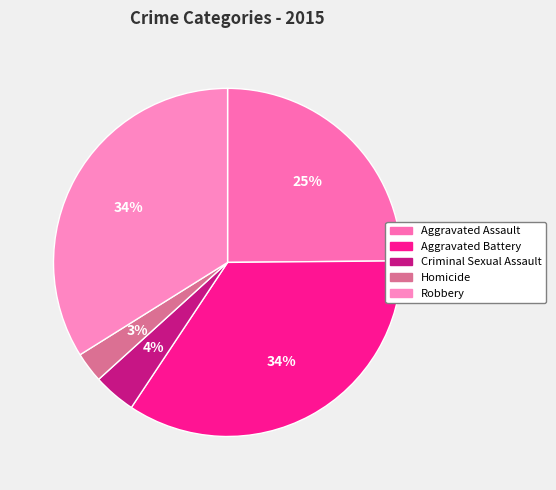

What is the largest slice in the pie chart?

Aggravated Battery